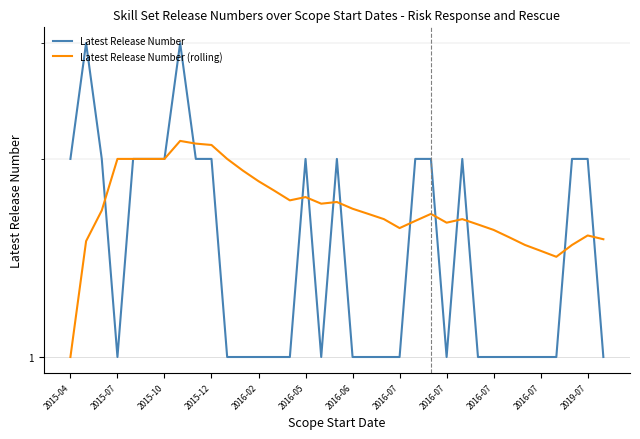

True or false: Latest Release Number (rolling) has more than 2 interior local peaks.

True